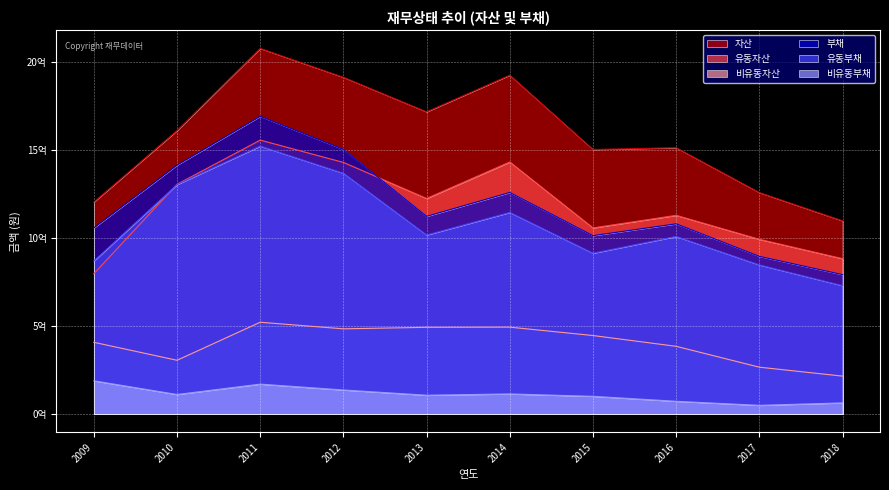

What is the total value across all series at 2016?

5190837580